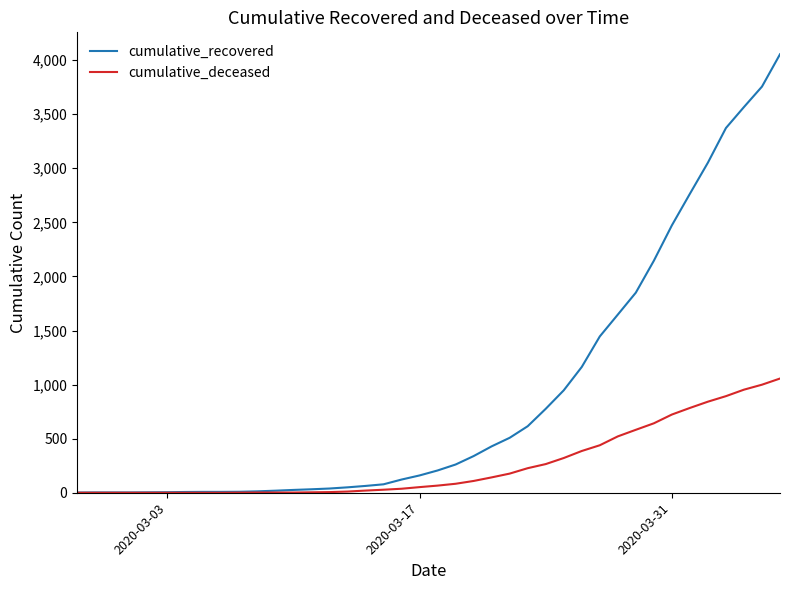

Rank the series by their average value, from lowest to highest.

cumulative_deceased, cumulative_recovered